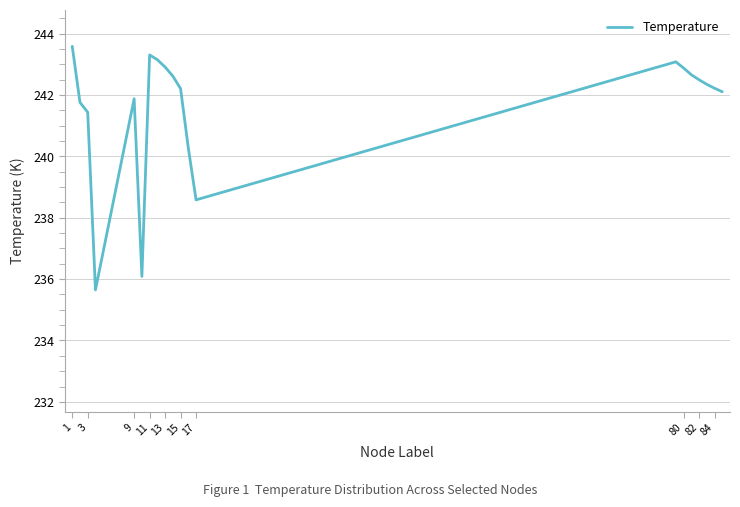

Count the number of values greater than 242.

13